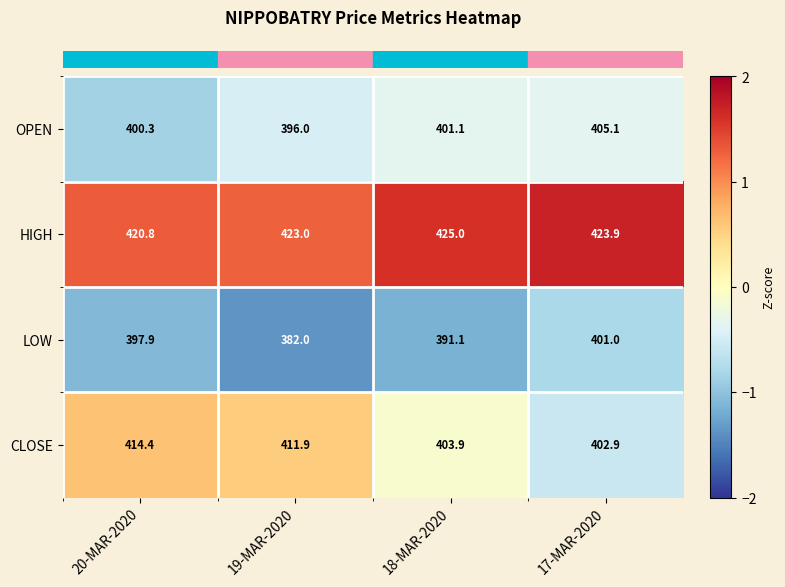

Which series changed the most between 19-MAR-2020 and 17-MAR-2020?

LOW